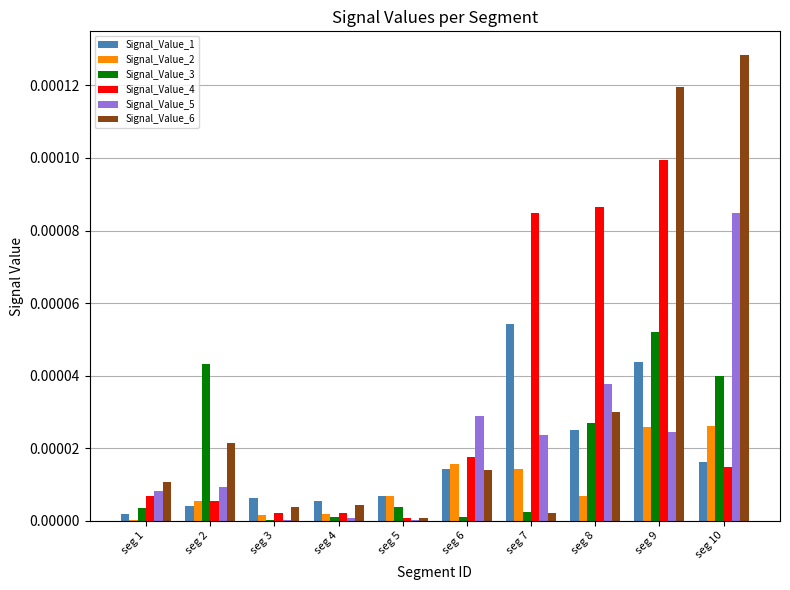

At which category is the sum across all series the highest?

seg 9